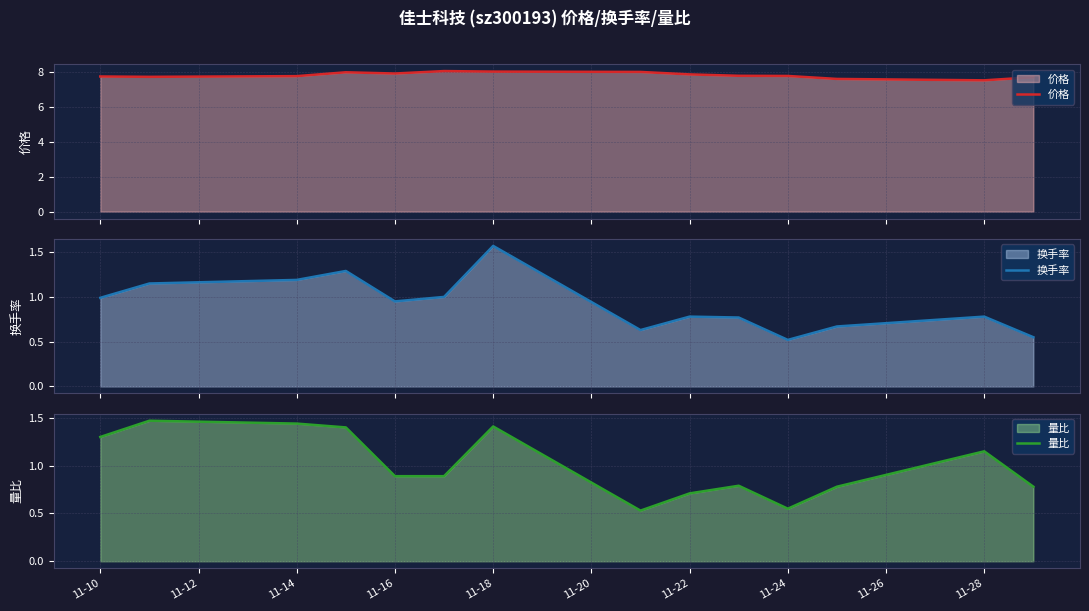

Is it true that 量比 equals 1.3 at 11-10?

True